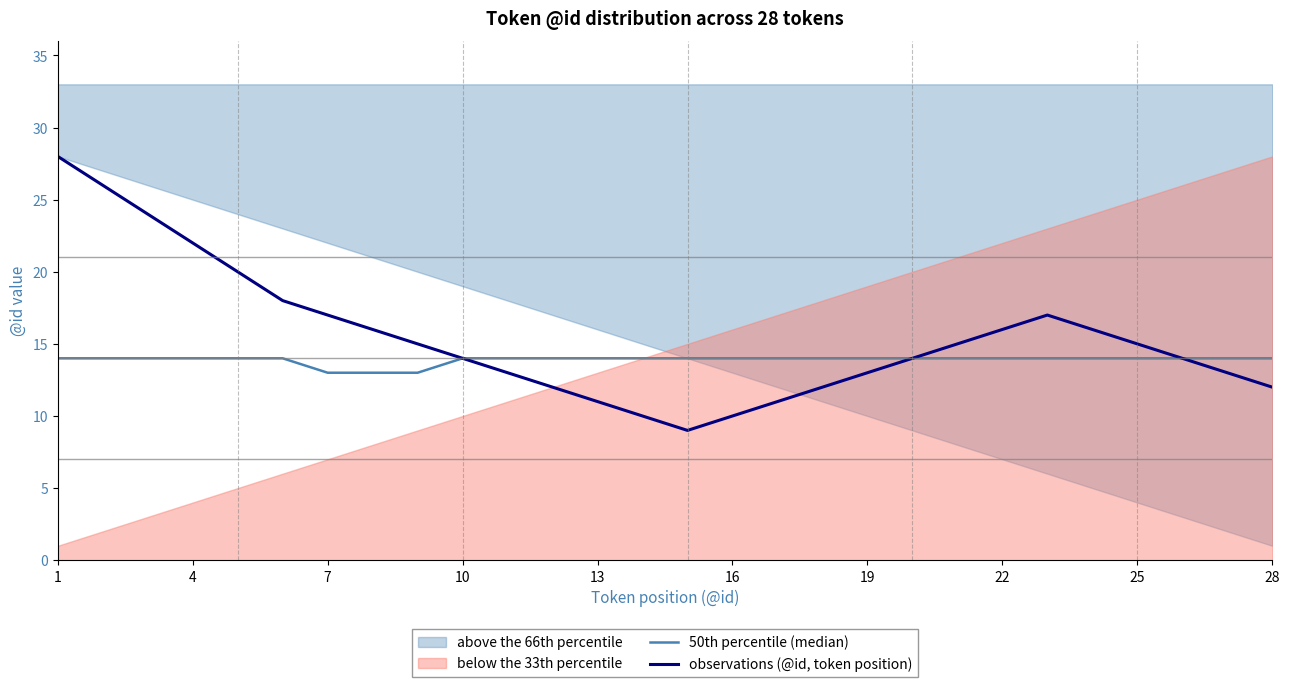

How many data points does each series have?

28